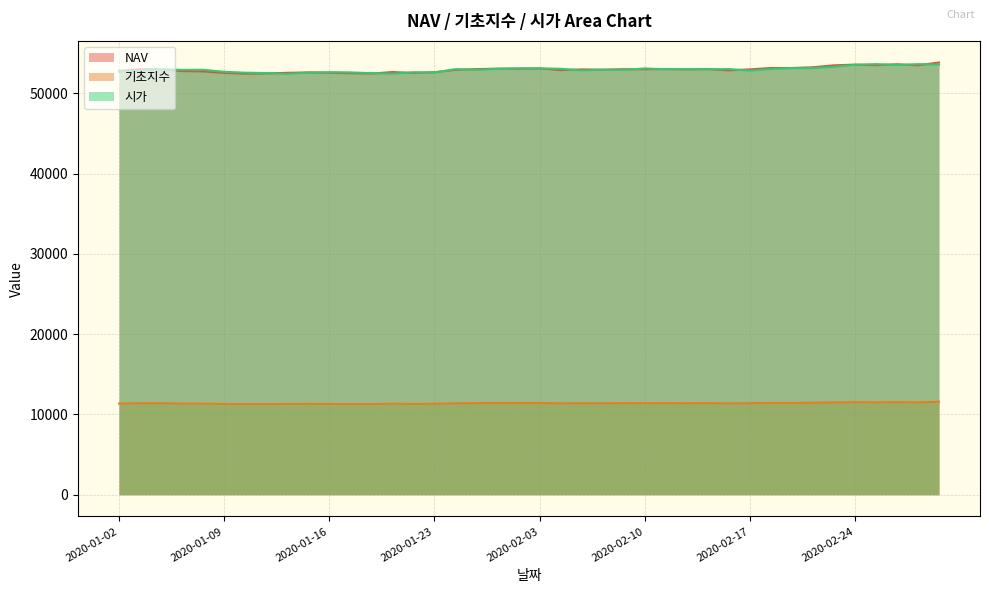

Is the value of 기초지수 at 2020-02-17 greater than the value of NAV at 2020-02-11?

No